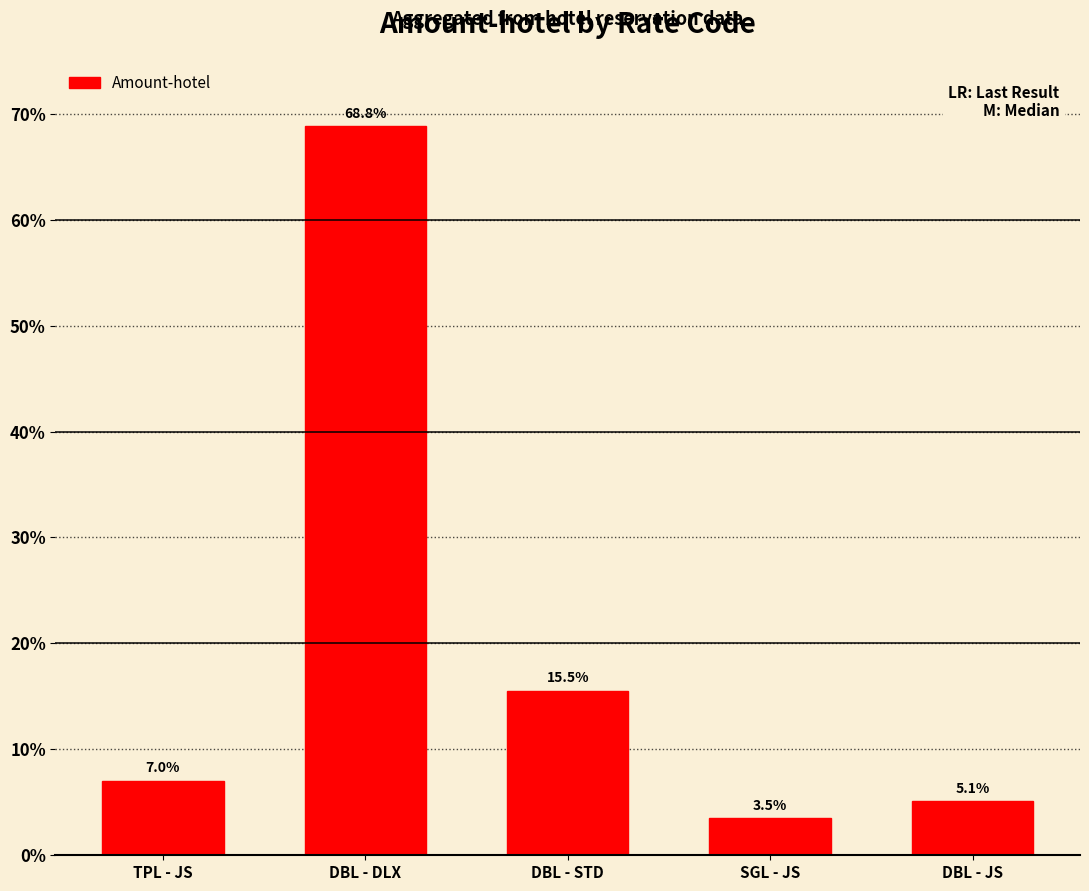

How many distinct data groups are displayed?

1